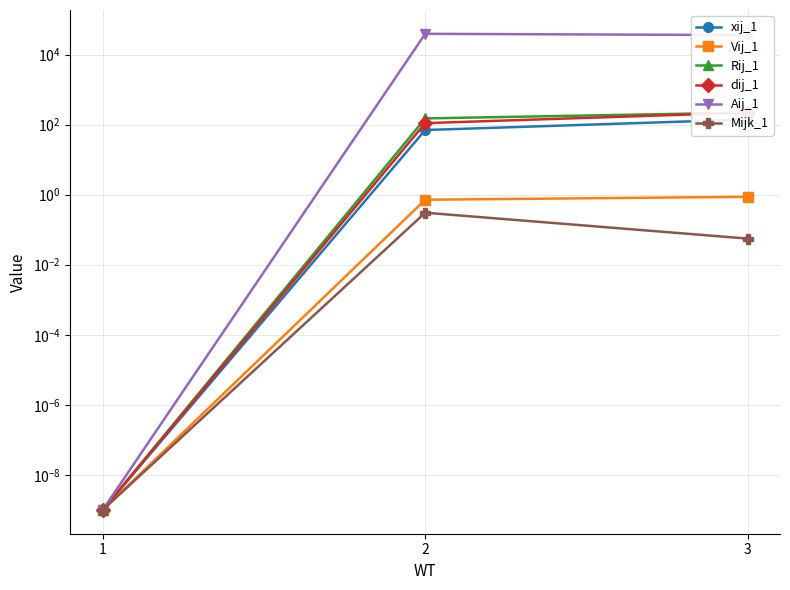

Reading left to right, transcribe all the data shown in this chart.

xij_1: 0.0	70.0	140.0
Vij_1: 0.0	0.7	0.9
Rij_1: 0.0	150.0	220.0
dij_1: 0.0	110.0	220.0
Aij_1: 0.0	39046.7	35856.1
Mijk_1: 0.0	0.3	0.1